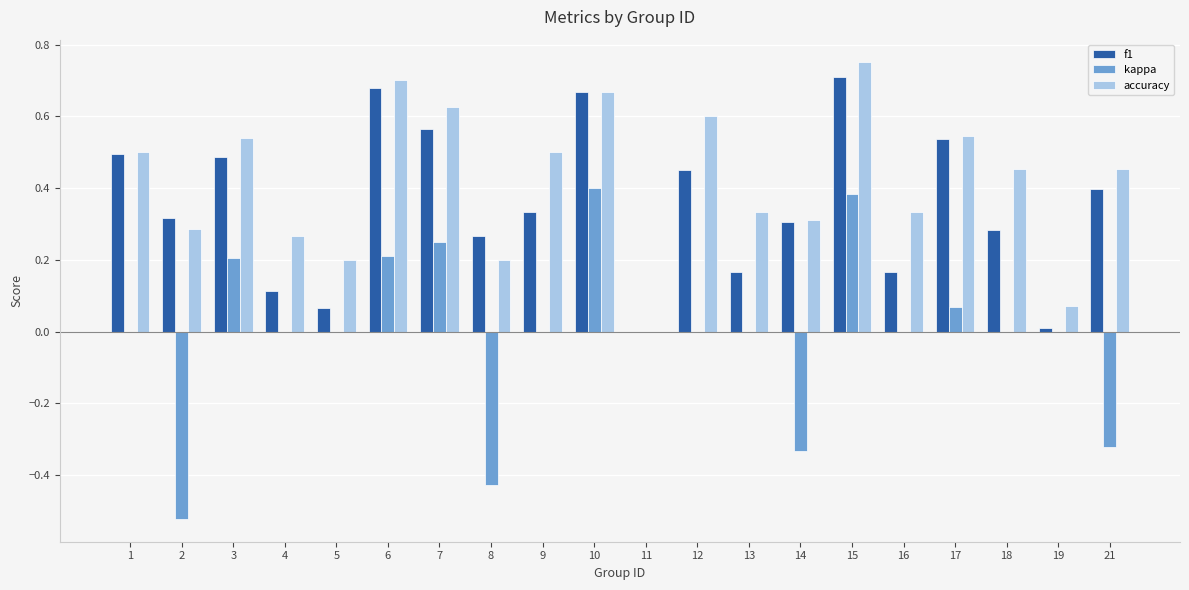

What is the sum of all f1 values?

7.0